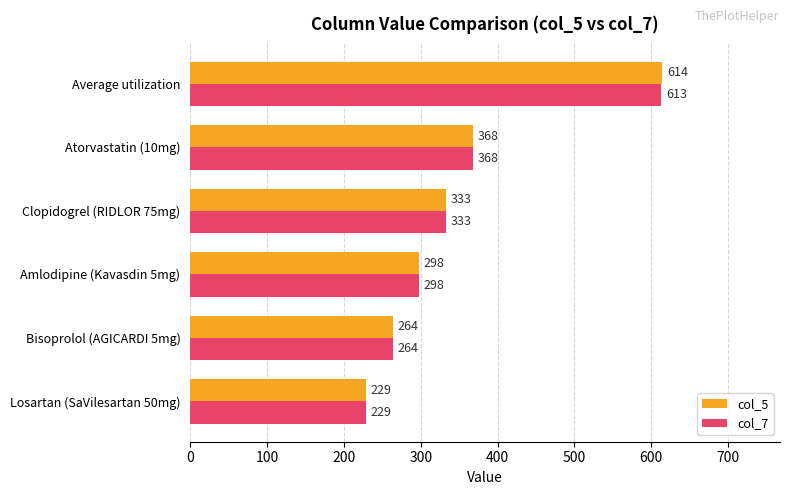

How many categories are shown in the chart?

6